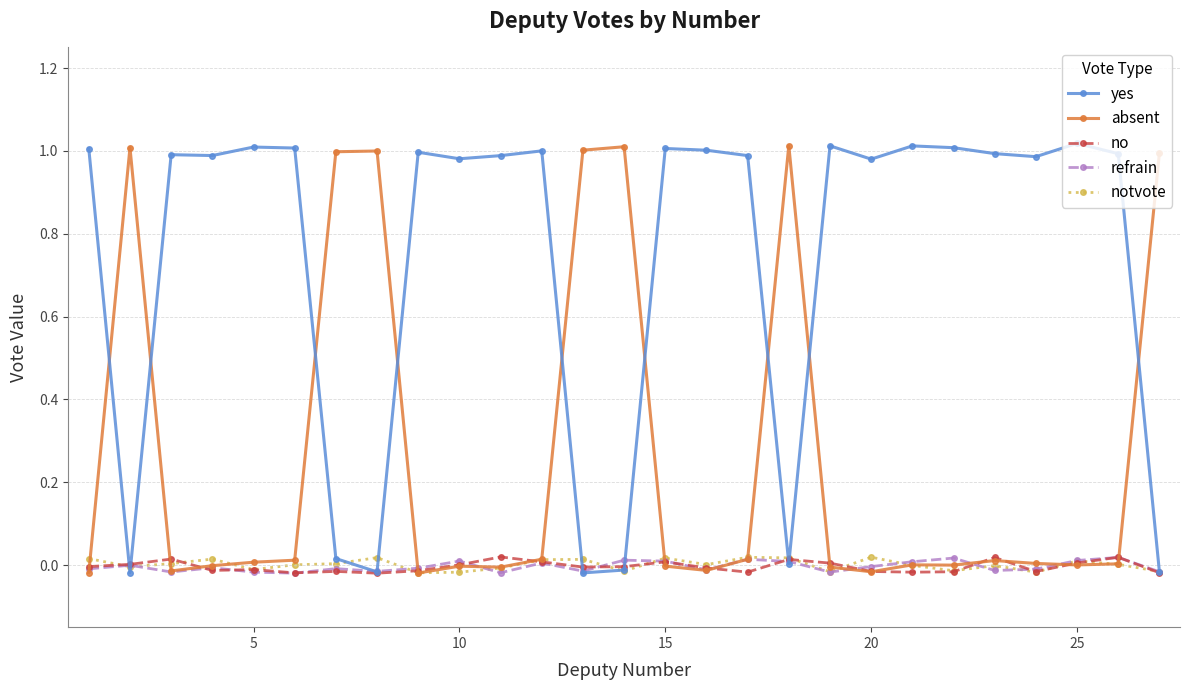

True or false: no has more than 0 points higher than both neighbors.

True